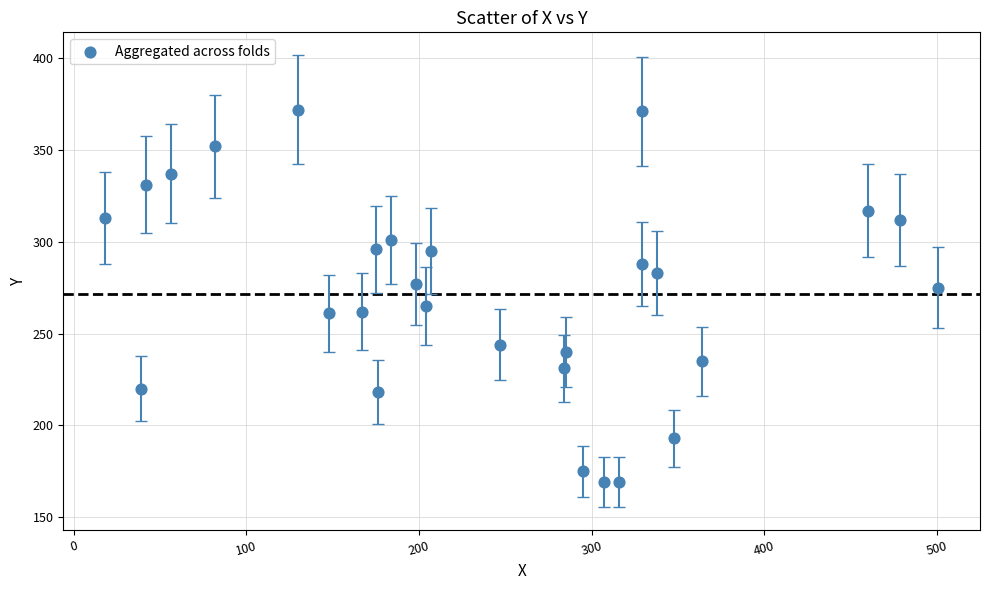

What is the range of Y values (max minus min)?

203